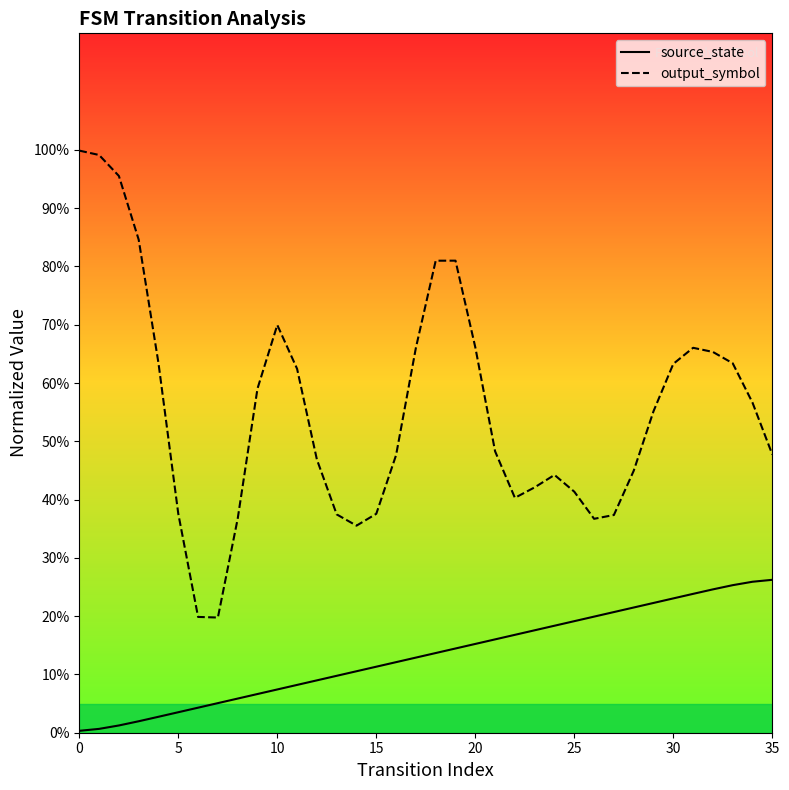

True or false: output_symbol has more than 0 interior local peaks.

True